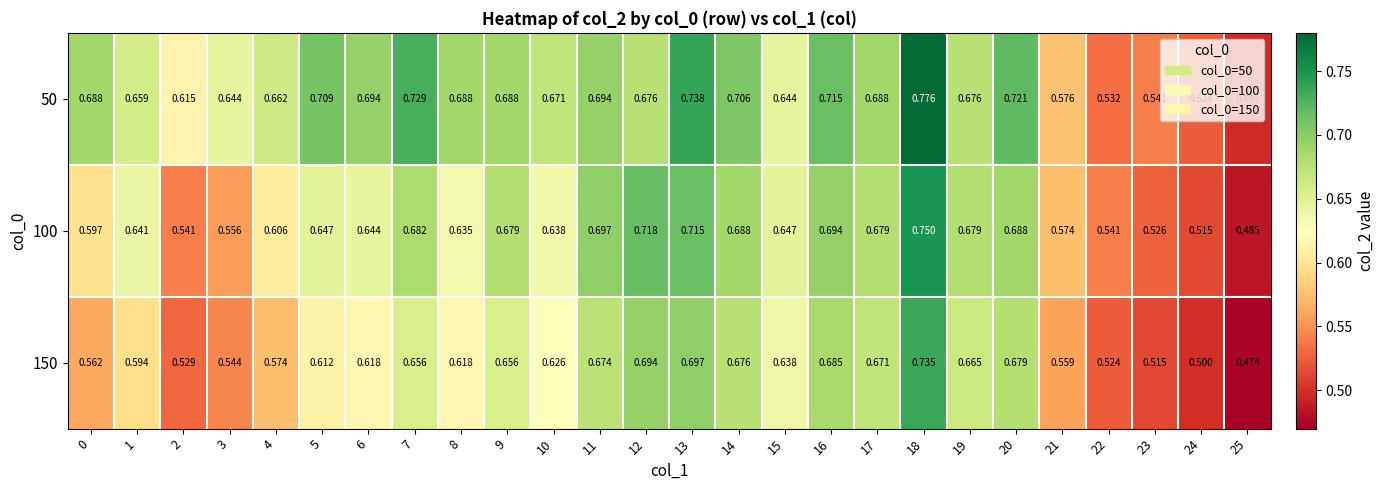

Rank the series by their maximum value, from lowest to highest.

150, 100, 50